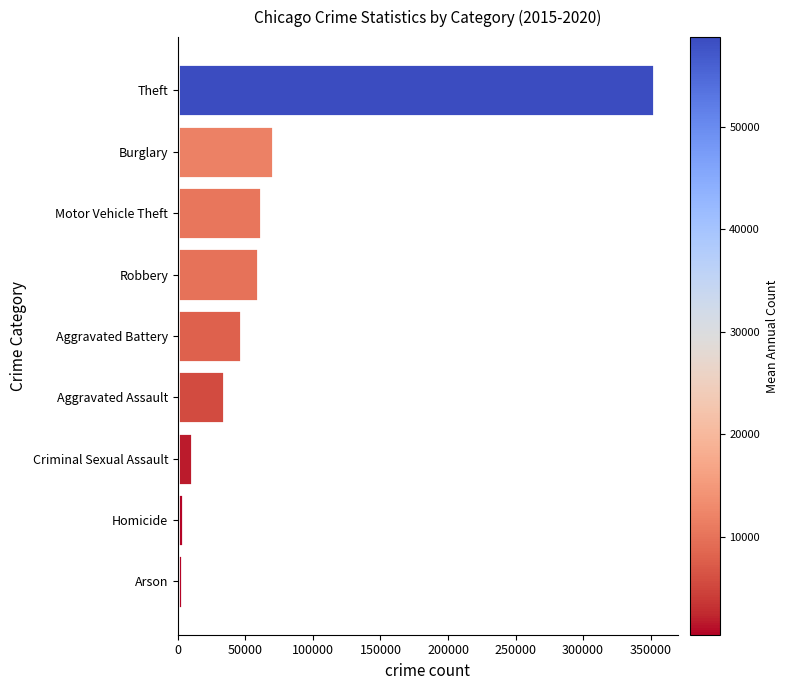

What is the average value?

71329